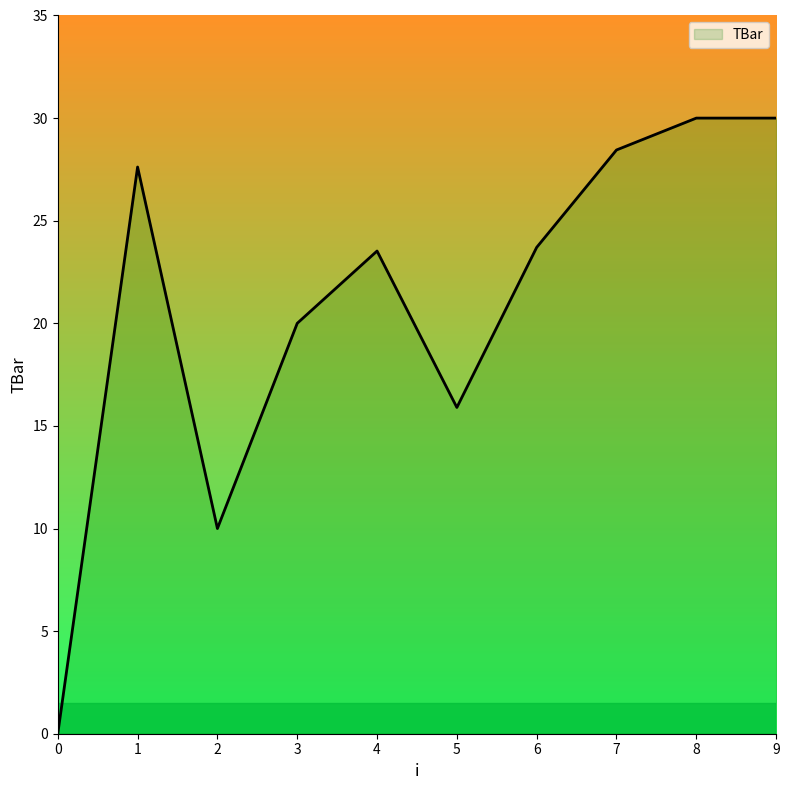

Between 3 and 2, which is larger?

3